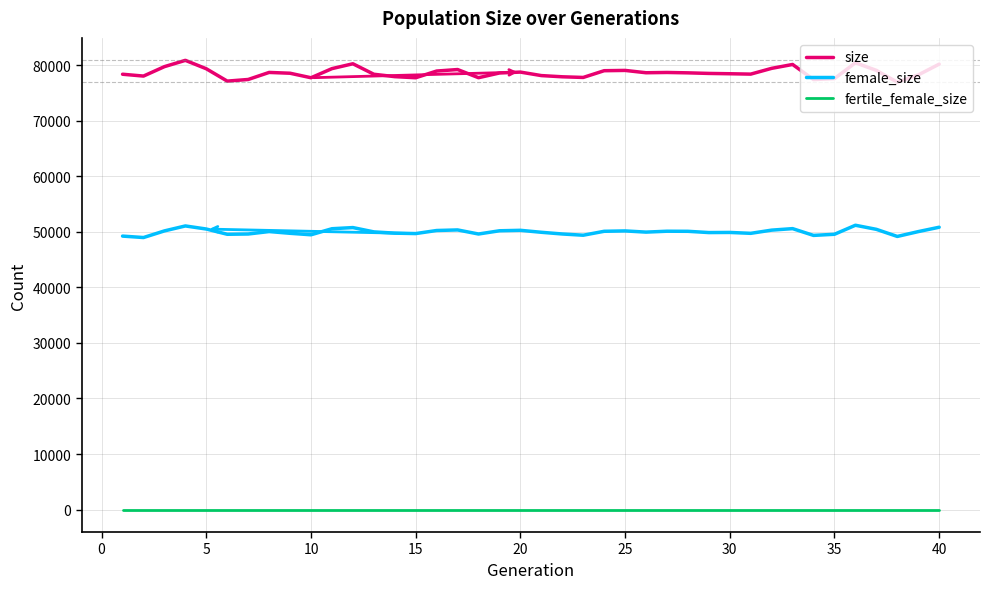

Rank the series by their maximum value, from lowest to highest.

fertile_female_size, female_size, size